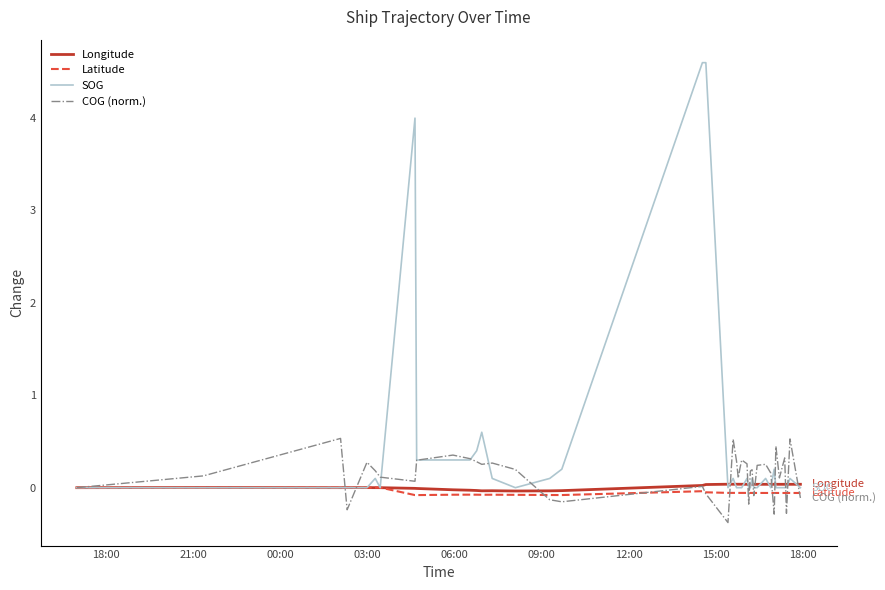

What is the difference between the maximum and minimum values in the Latitude series?

0.1